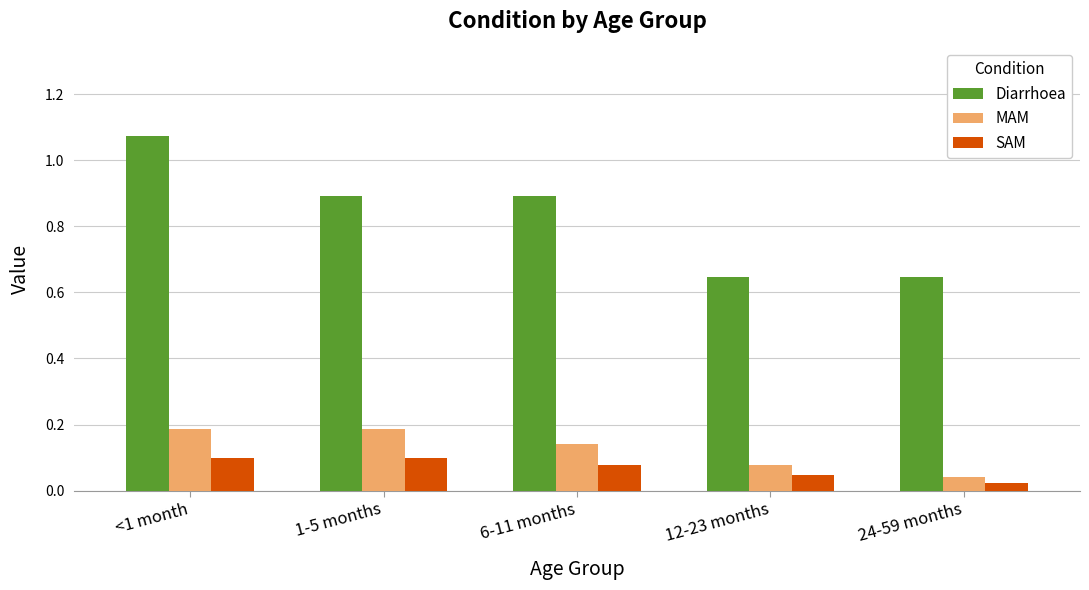

What is the total value across all series at 12-23 months?

0.8